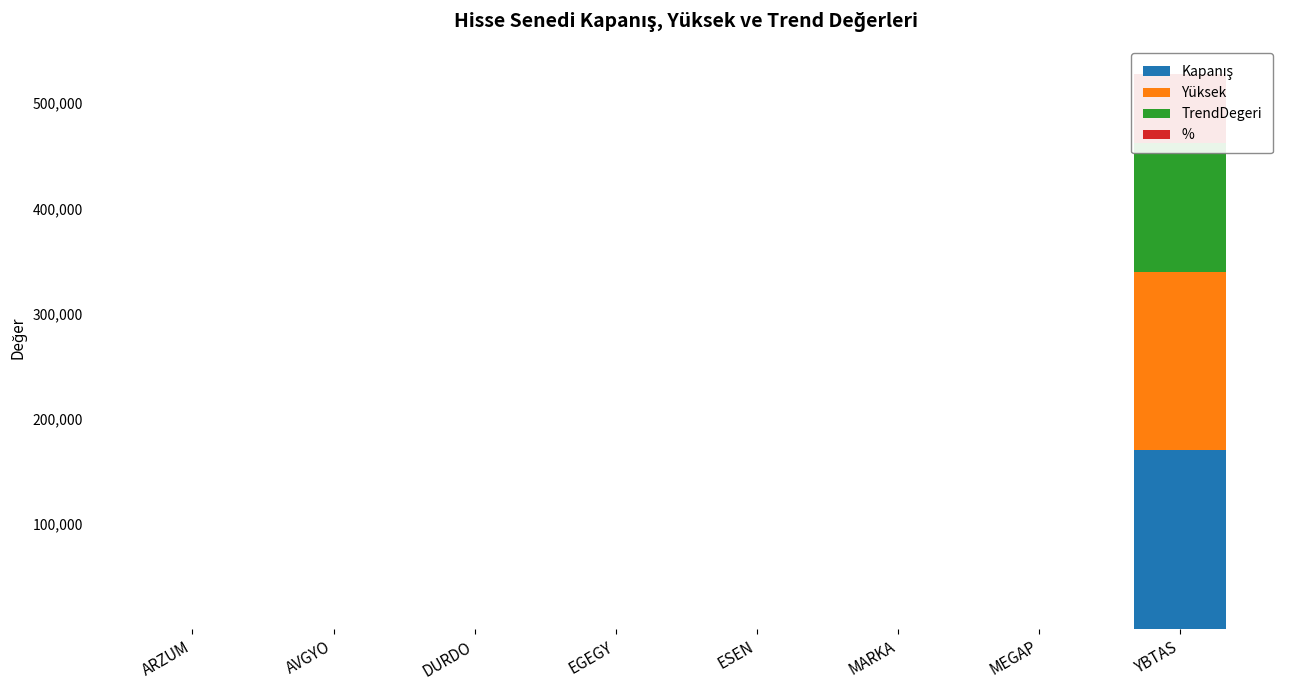

Reading left to right, list all the values displayed in this chart.

Kapanış: 4.0	9.7	3.5	16.0	33.0	57.0	3.1	169822.5
Yüksek: 4.1	9.7	3.5	16.2	34.2	61.8	3.1	169822.5
TrendDegeri: 4.1	7.8	3.5	16.0	33.4	60.4	3.1	122745.7
%: 0.0	2.3	0.0	0.2	0.8	1.2	0.0	65126.9